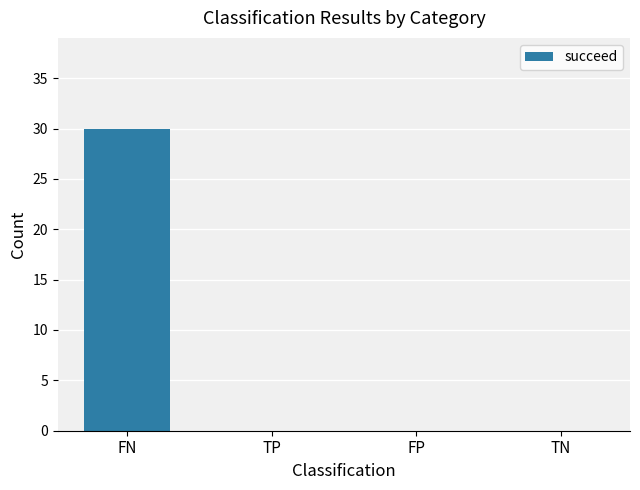

The chart shows a value of 0 at FP. True or false?

True